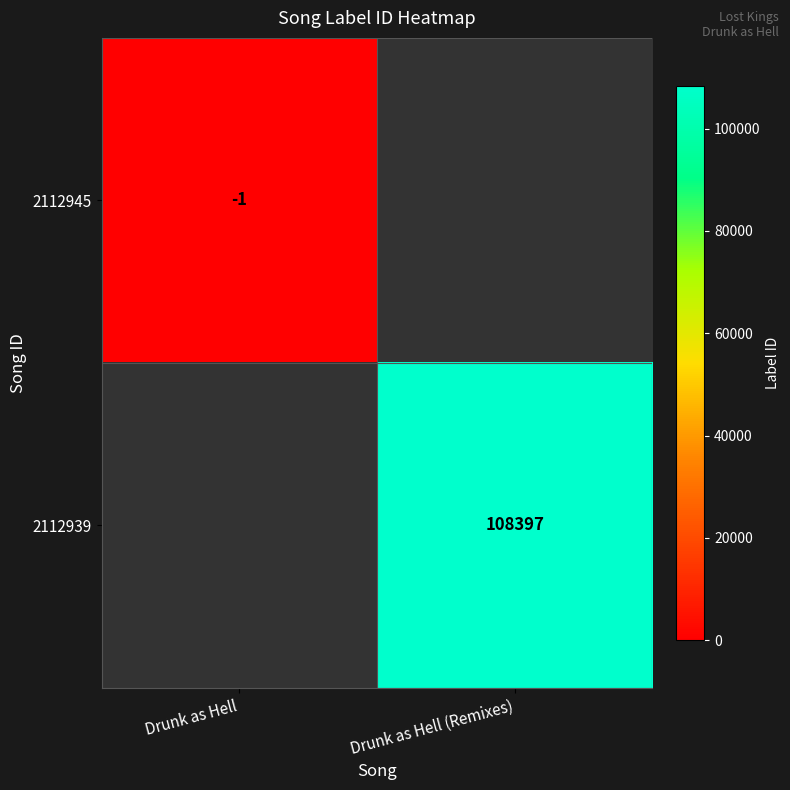

The value of 2112939 at Drunk as Hell (Remixes) is 108397. True or false?

True